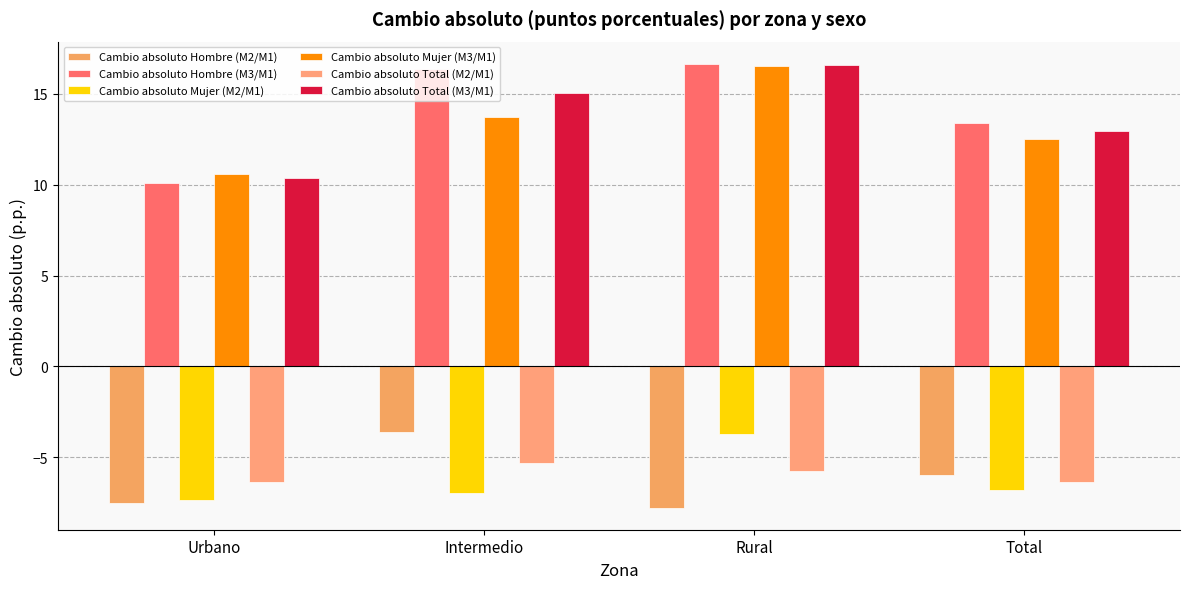

What is the sum of all Cambio absoluto Mujer (M2/M1) values?

-24.9